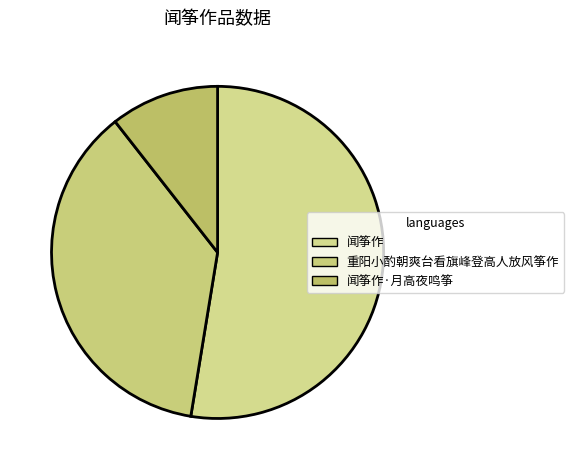

What percentage is the 闻筝作·月高夜鸣筝 slice, to the nearest percent?

11%